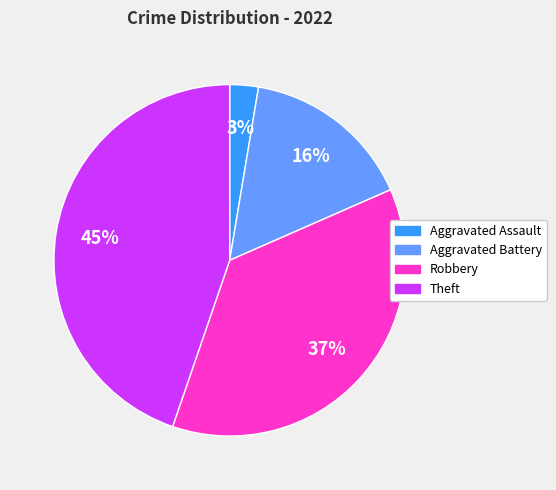

What is the largest slice in the pie chart?

Theft